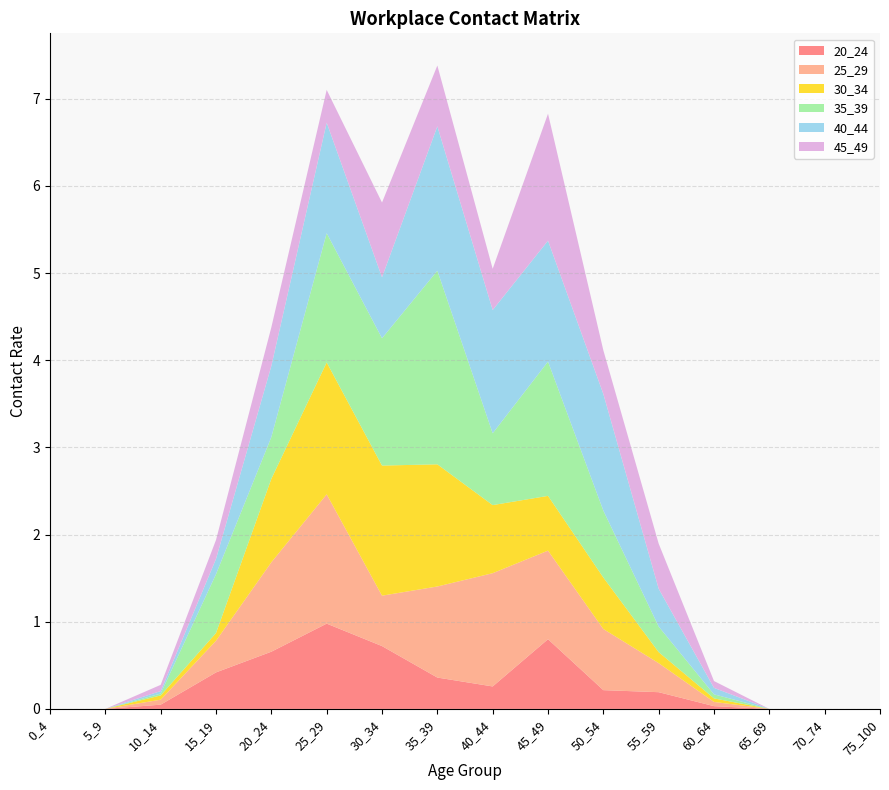

Reading left to right, list all the values displayed in this chart.

20_24: 0.0	0.0	0.0	0.4	0.7	1.0	0.7	0.4	0.3	0.8	0.2	0.2	0.0	0.0	0.0	0.0
25_29: 0.0	0.0	0.1	0.4	1.0	1.5	0.6	1.0	1.3	1.0	0.7	0.3	0.0	0.0	0.0	0.0
30_34: 0.0	0.0	0.0	0.1	1.0	1.5	1.5	1.4	0.8	0.6	0.6	0.1	0.0	0.0	0.0	0.0
35_39: 0.0	0.0	0.0	0.7	0.5	1.5	1.5	2.2	0.8	1.5	0.8	0.3	0.0	0.0	0.0	0.0
40_44: 0.0	0.0	0.0	0.2	0.8	1.3	0.7	1.7	1.4	1.4	1.3	0.4	0.1	0.0	0.0	0.0
45_49: 0.0	0.0	0.1	0.2	0.4	0.4	0.9	0.7	0.5	1.5	0.5	0.5	0.1	0.0	0.0	0.0